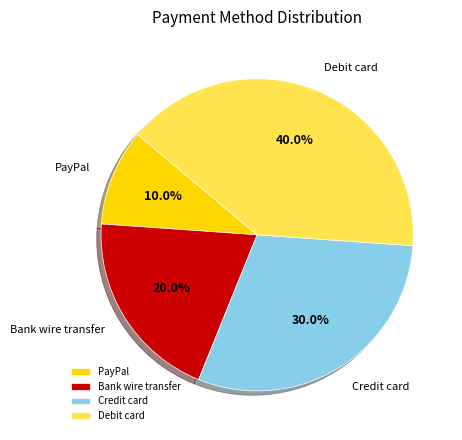

What is the largest slice in the pie chart?

Debit card